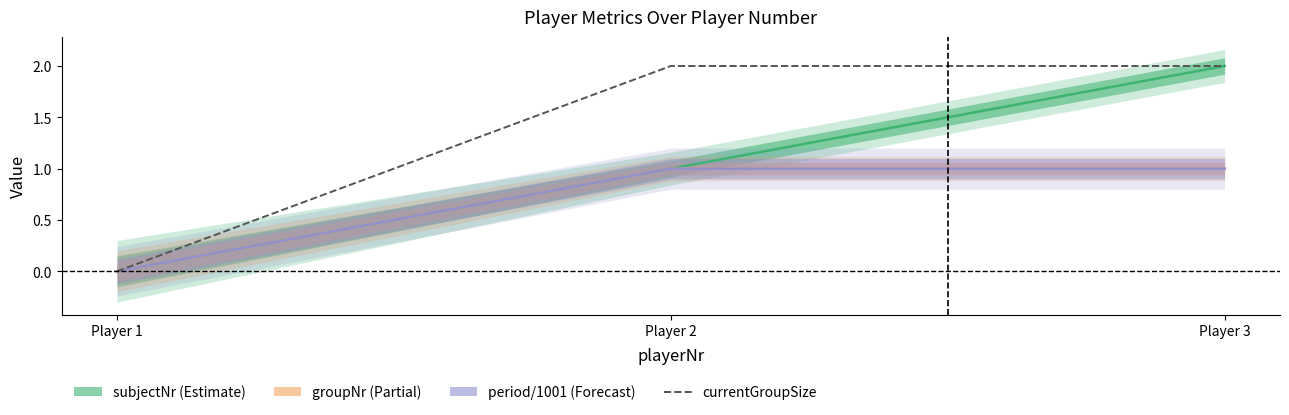

At which label is period/1001 (Forecast) closest to 0?

Player 1